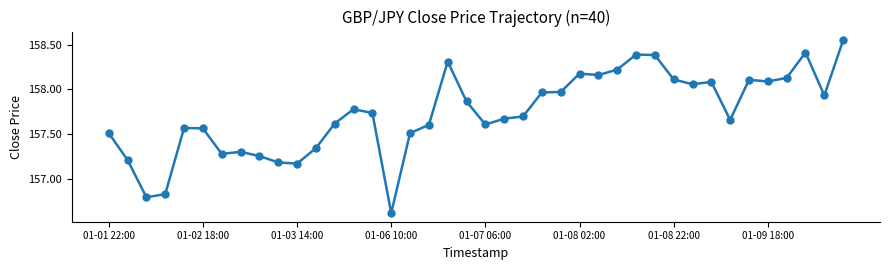

True or false: there are more than 0 points higher than both neighbors.

True